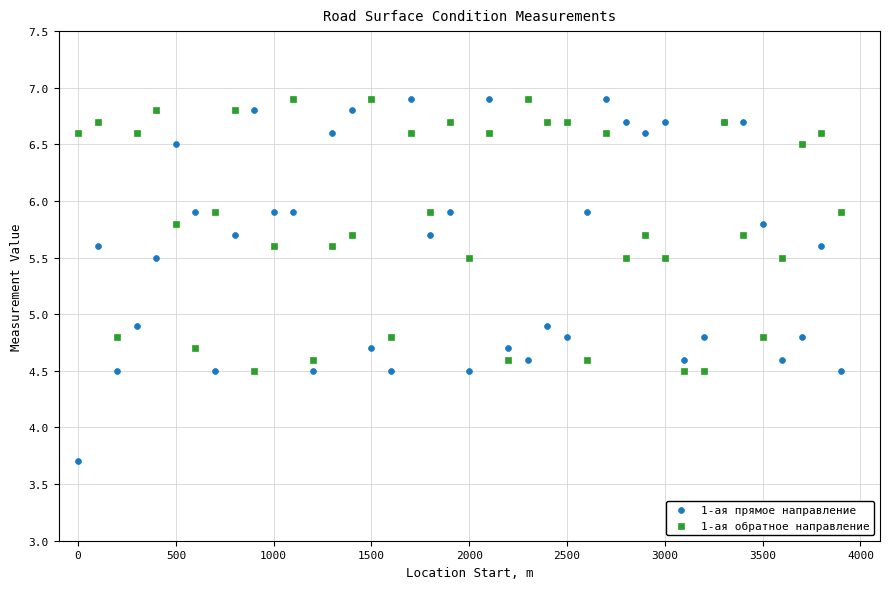

Which series has the largest Y range (max minus min)?

1-ая прямое направление